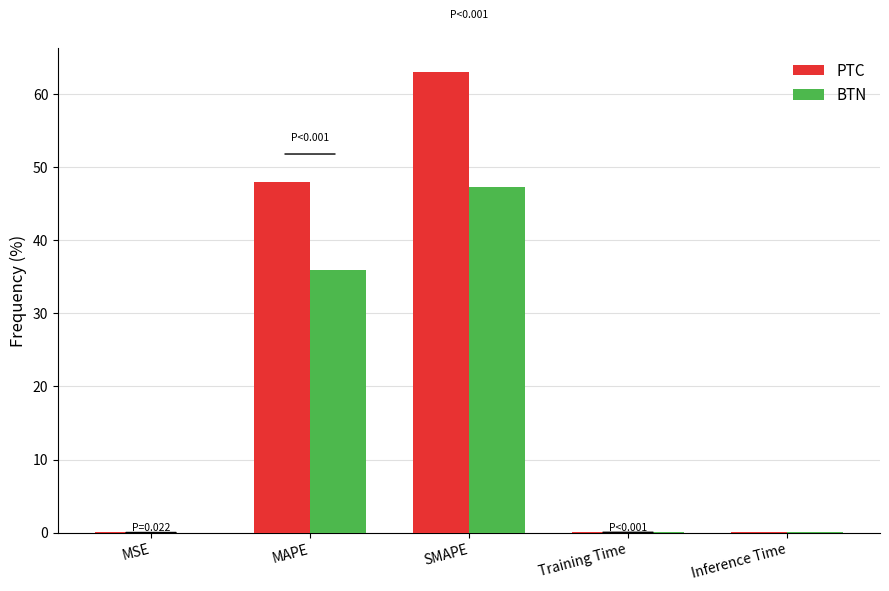

What is the maximum value shown in the chart?

63.1